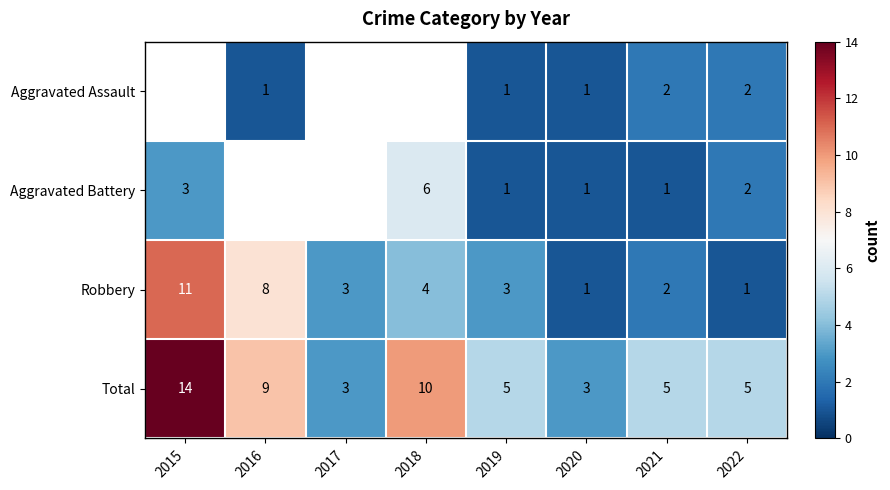

Which category has the highest value in the Total series?

2015